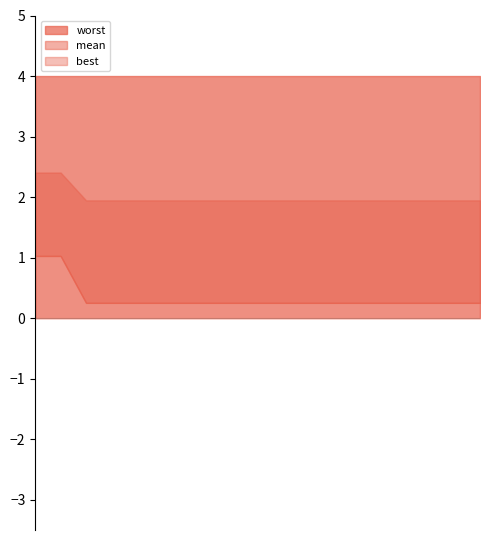

Rank the series by their average value, from highest to lowest.

worst, mean, best